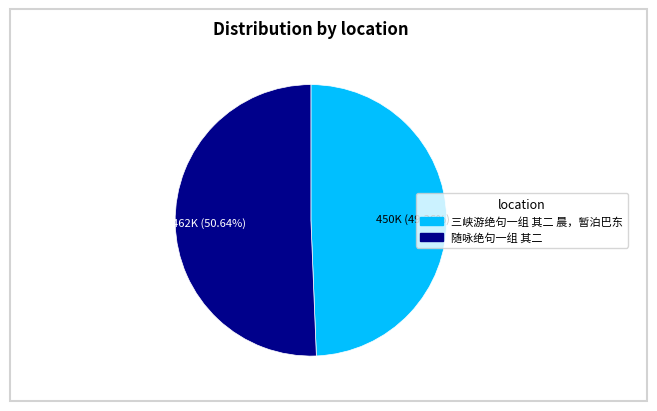

Does any single category account for the majority?

Yes